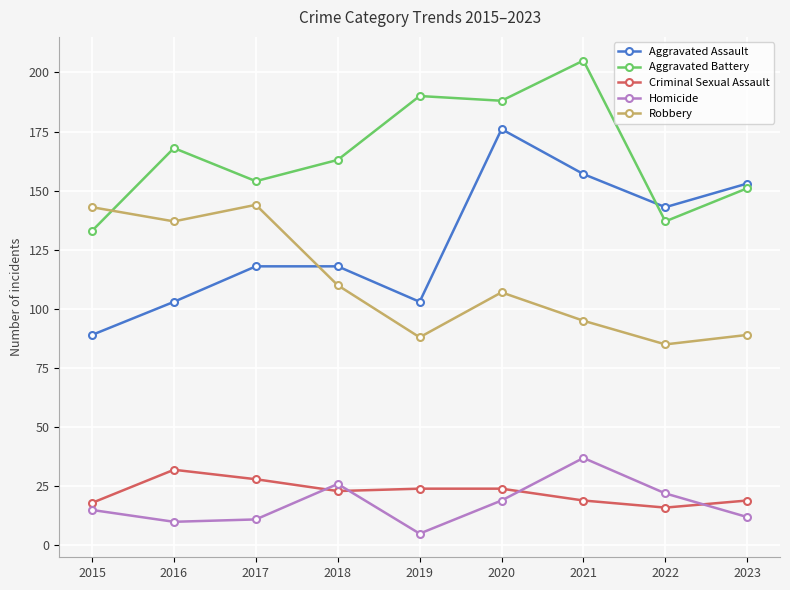

What is the difference between the maximum and minimum values in the Aggravated Assault series?

87